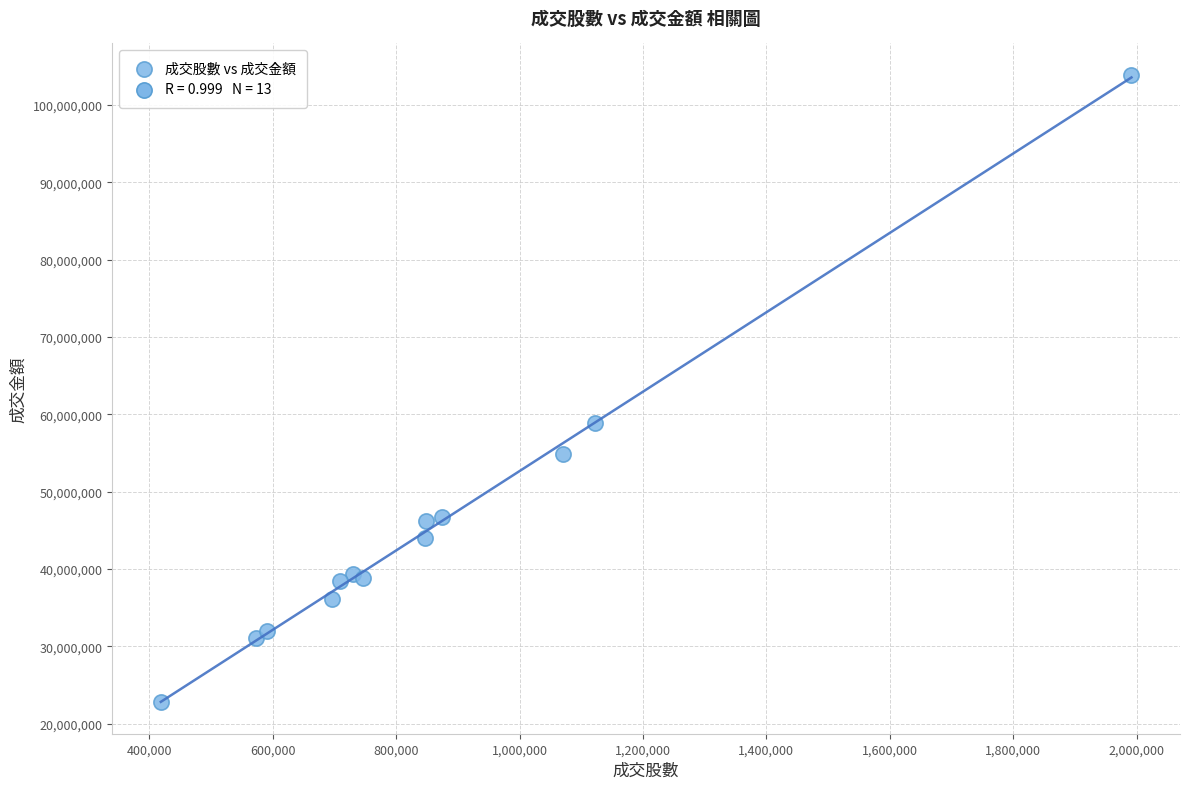

What Y value in the scatter plot is closest to 63344946?

58902726